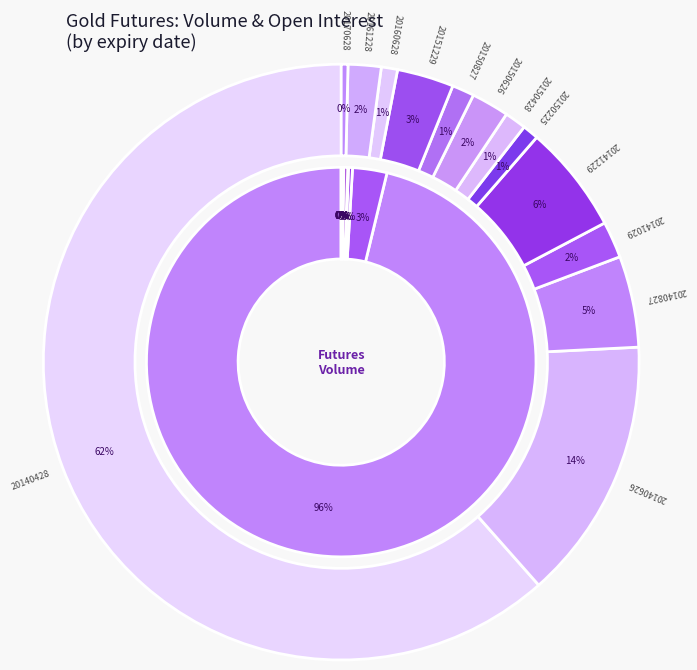

How many slices are in this pie chart?

13